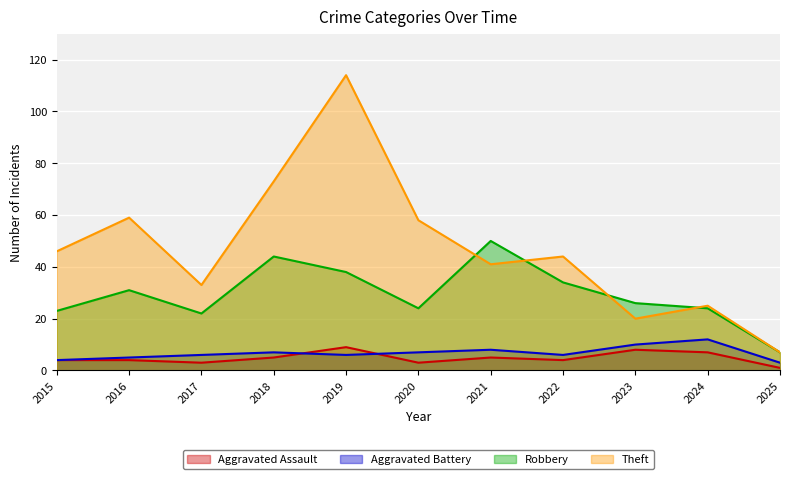

Where is the first local minimum for Aggravated Assault?

2017